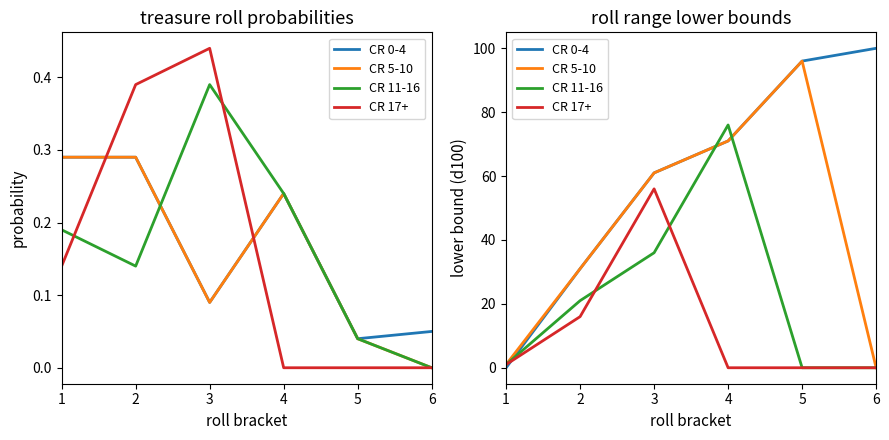

Is it true that CR 5-10 equals 7 at 2?

False